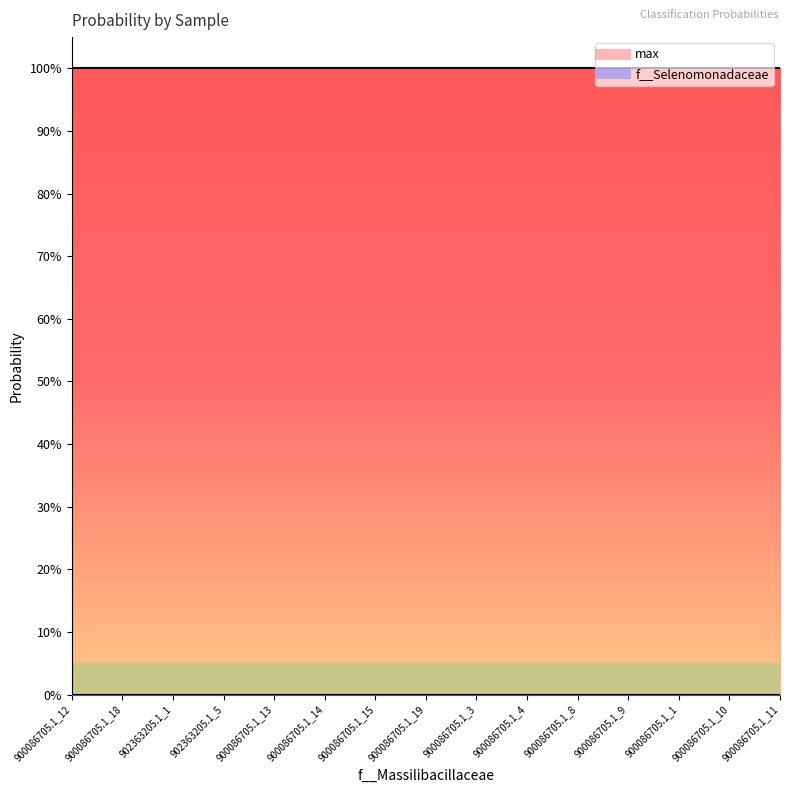

What is the total value across all series at RS_GCF_900086705.1_18.fasta?

1.0